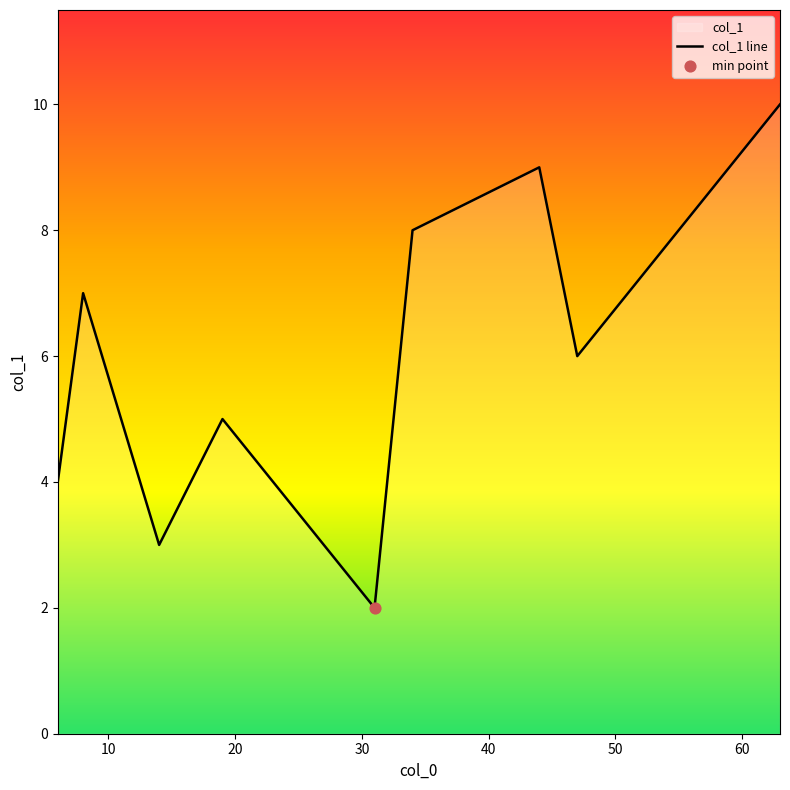

What is the greatest value displayed?

10